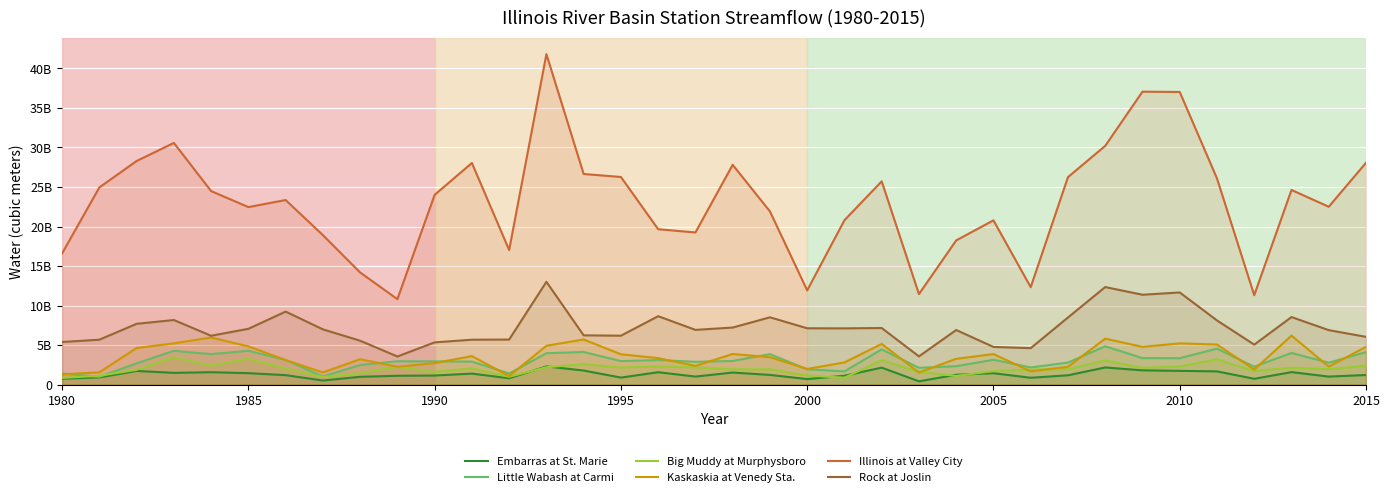

Between 1995 and 10, which series saw the biggest shift?

Illinois at Valley City